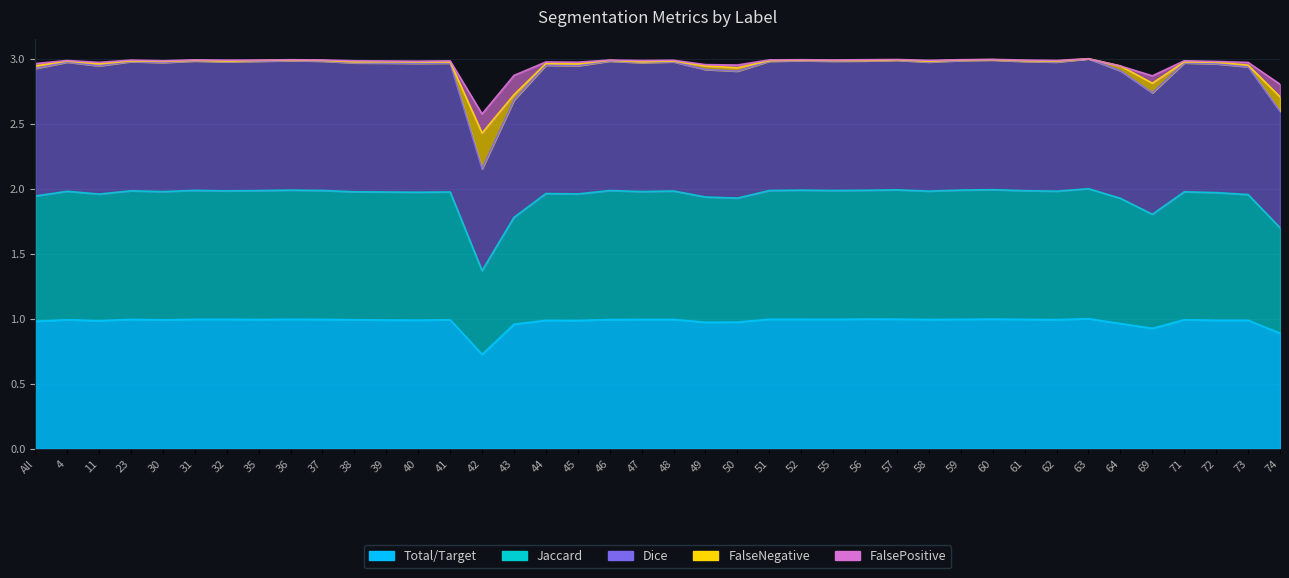

Is the value of Total/Target at 44 greater than the value of Dice at 60?

No